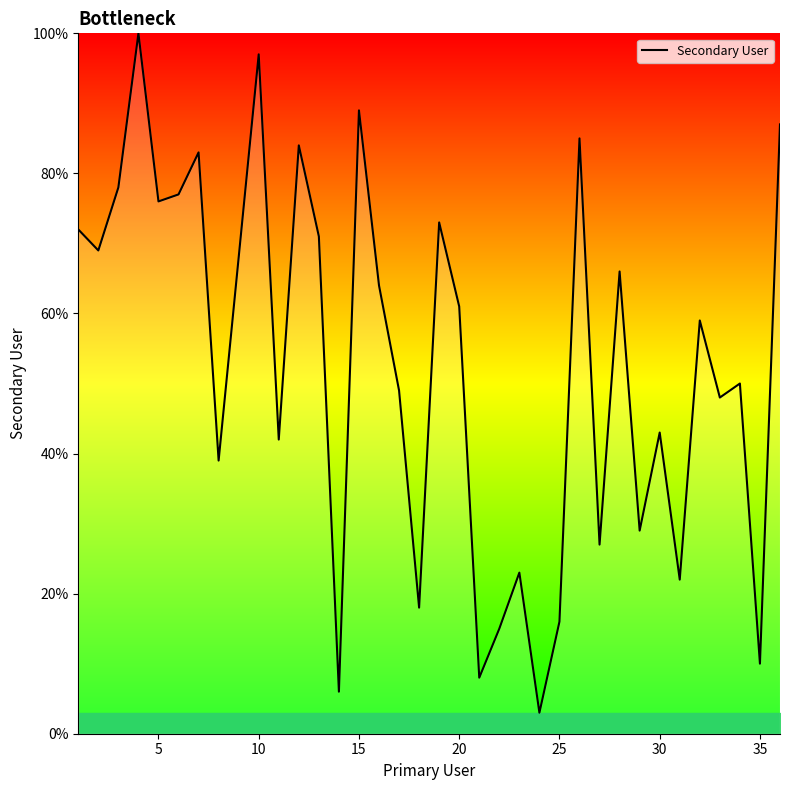

Reading left to right, list all the values displayed in this chart.

72	69	78	100	76	77	83	39	68	97	42	84	71	6	89	64	49	18	73	61	8	15	23	3	16	85	27	66	29	43	22	59	48	50	10	87